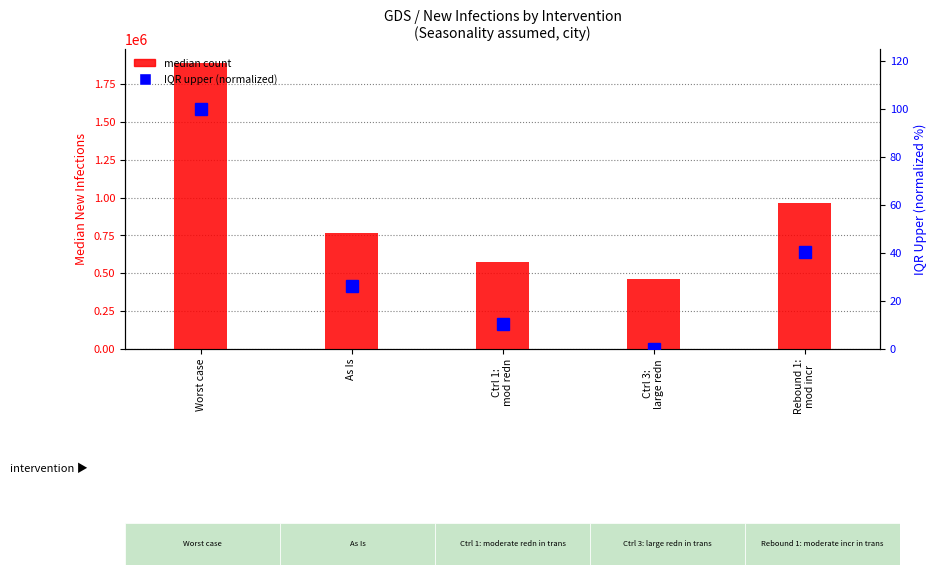

List the series in order of their peak value, highest first.

median, IQR.upr (normalized)